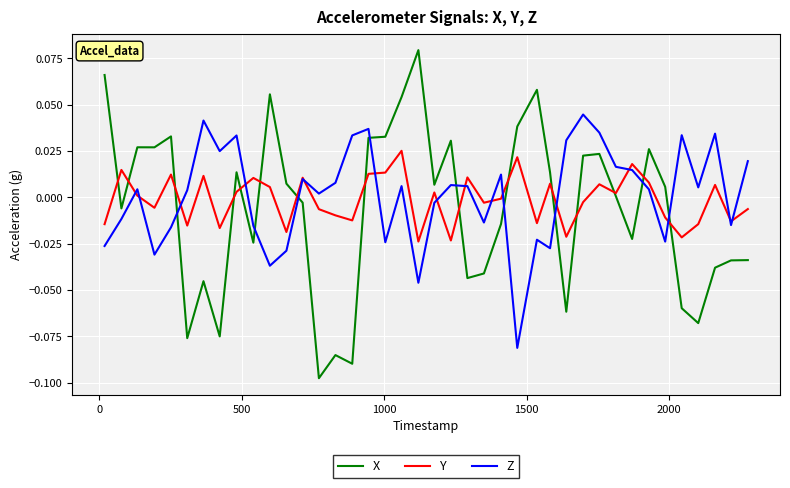

How many times do X and Z cross each other?

9